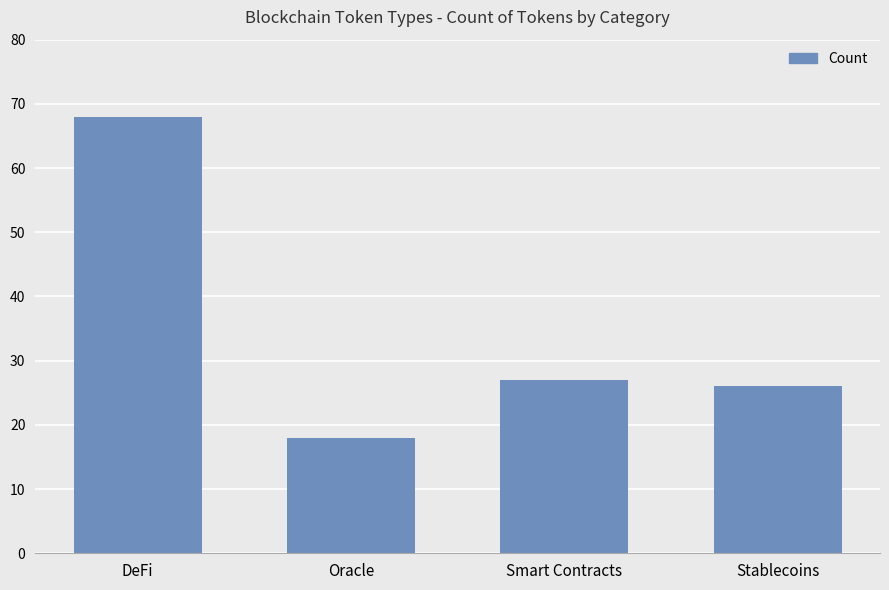

Rank the categories by value from lowest to highest.

Oracle, Stablecoins, Smart Contracts, DeFi